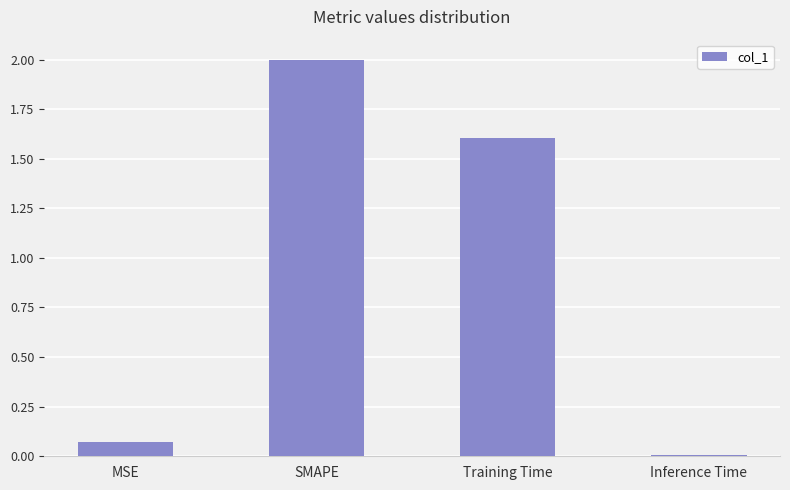

Which has a higher value, MSE or Training Time?

Training Time